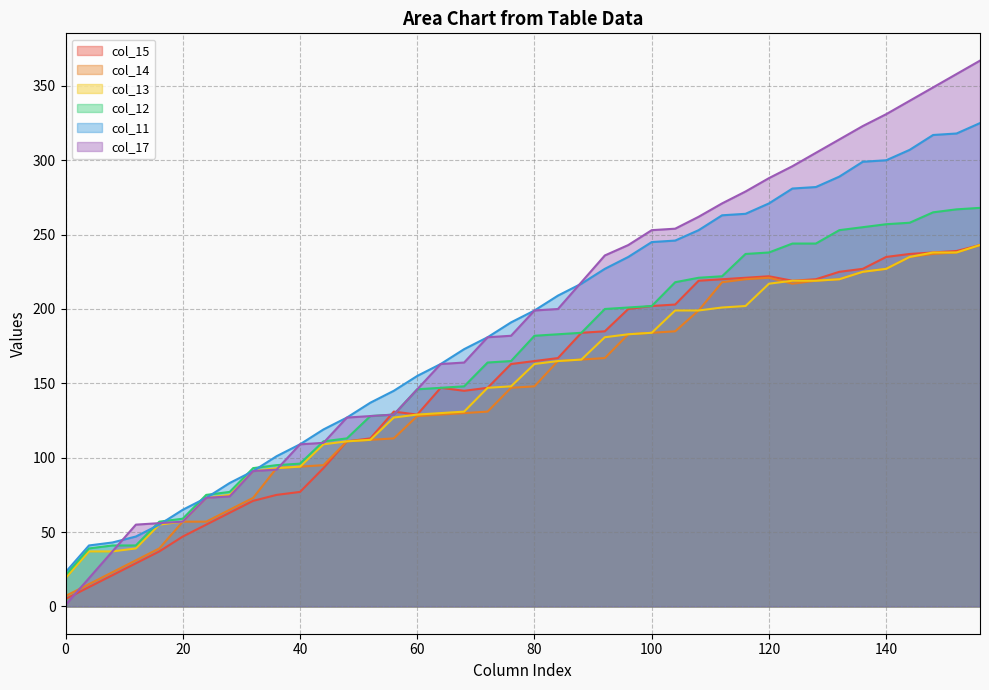

How many times do col_17 and col_14 cross each other?

3